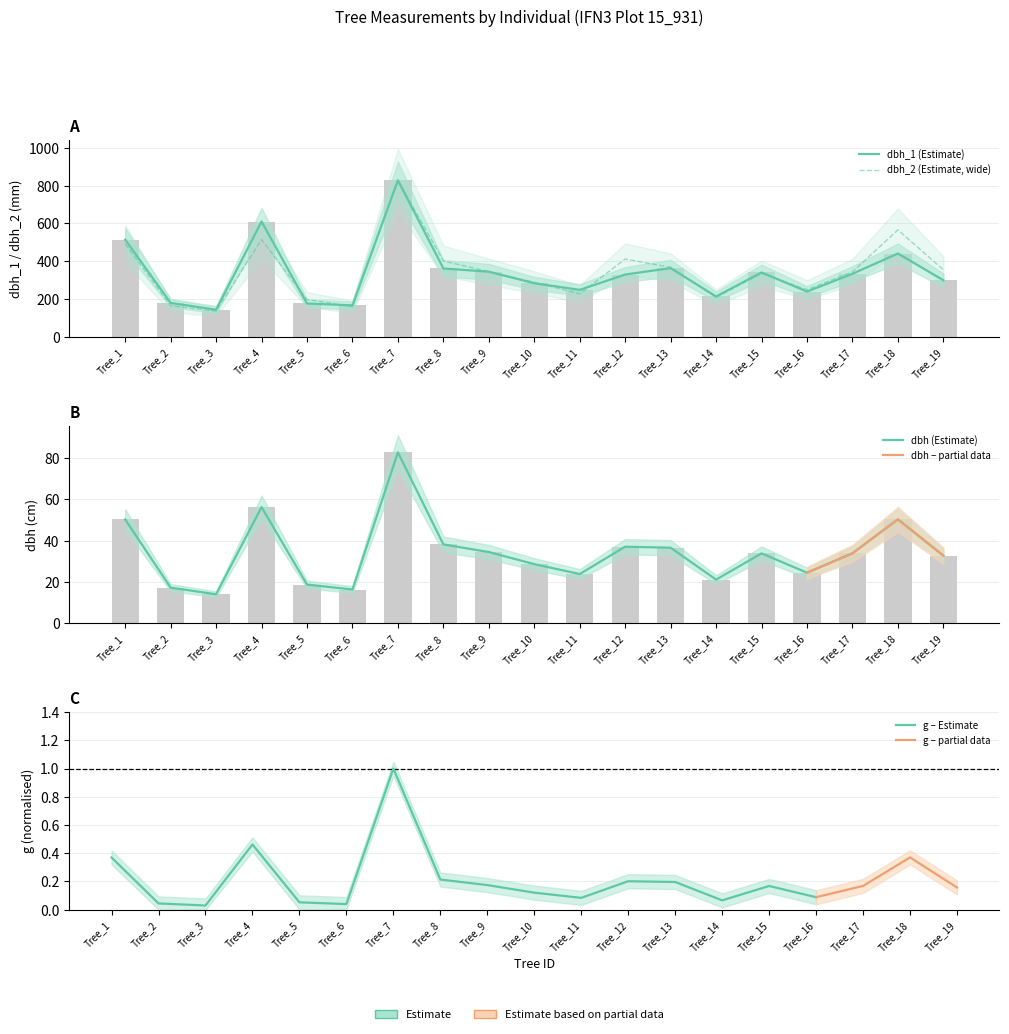

Which series has the largest range (max minus min)?

dbh_2